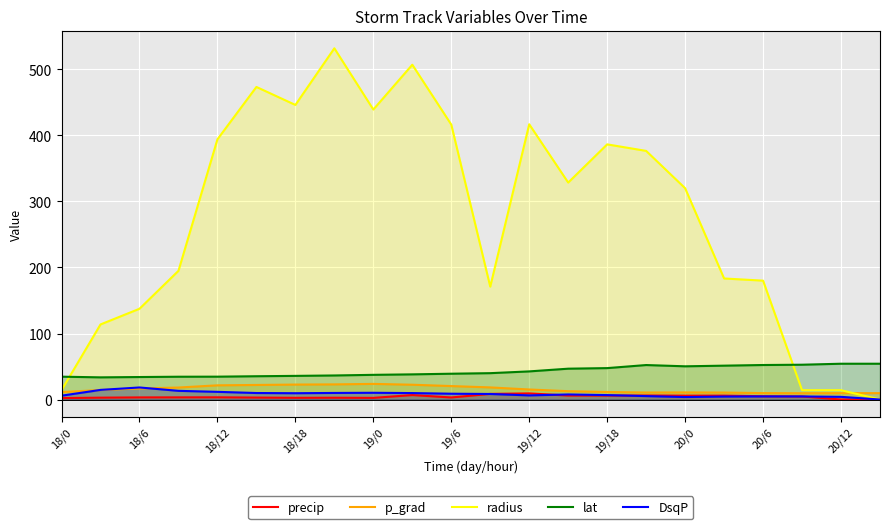

What is the value of the p_grad point at the 9th from the left?

23.7